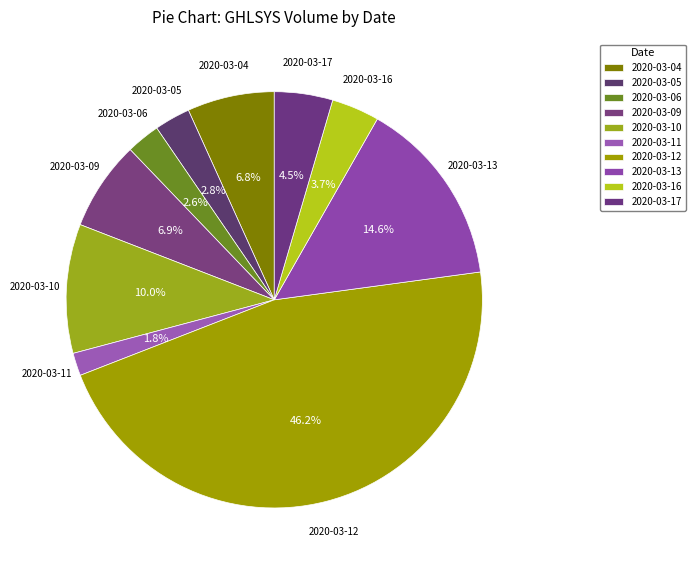

True or false: 2020-03-10 accounts for 10% of the total.

True